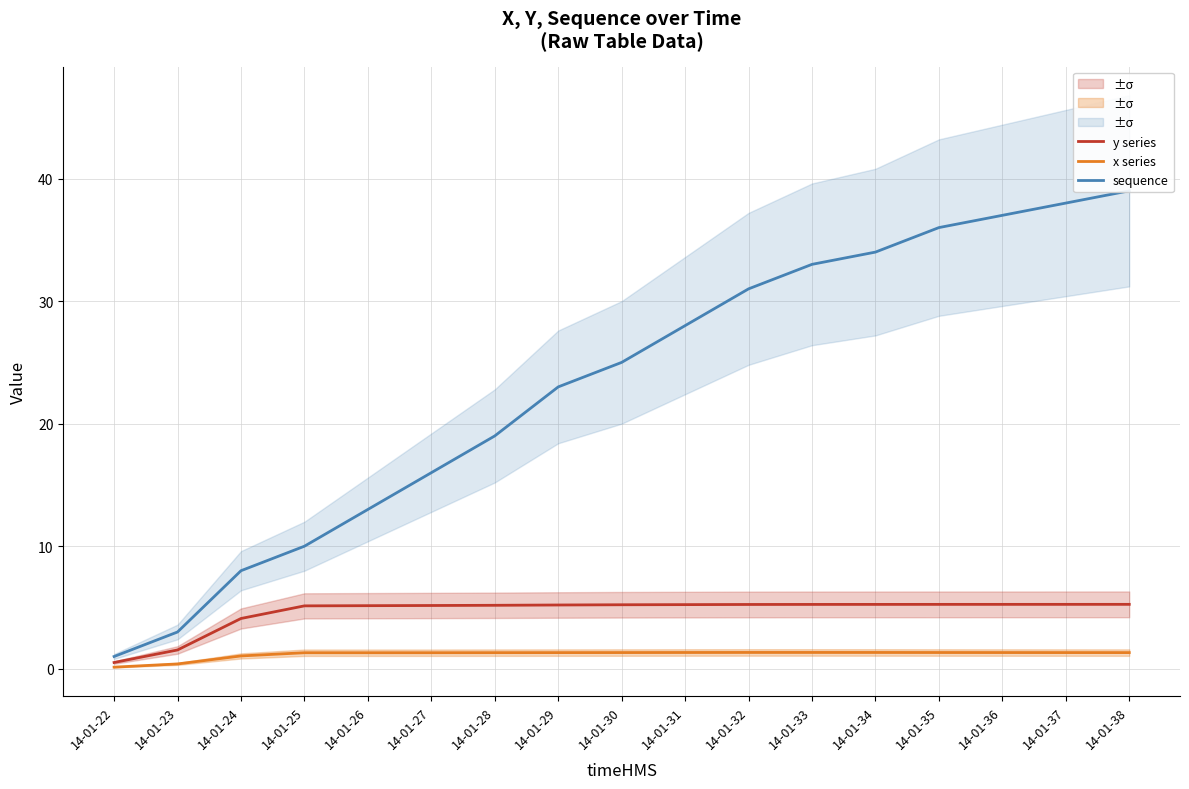

What is the minimum value for y series?

0.5